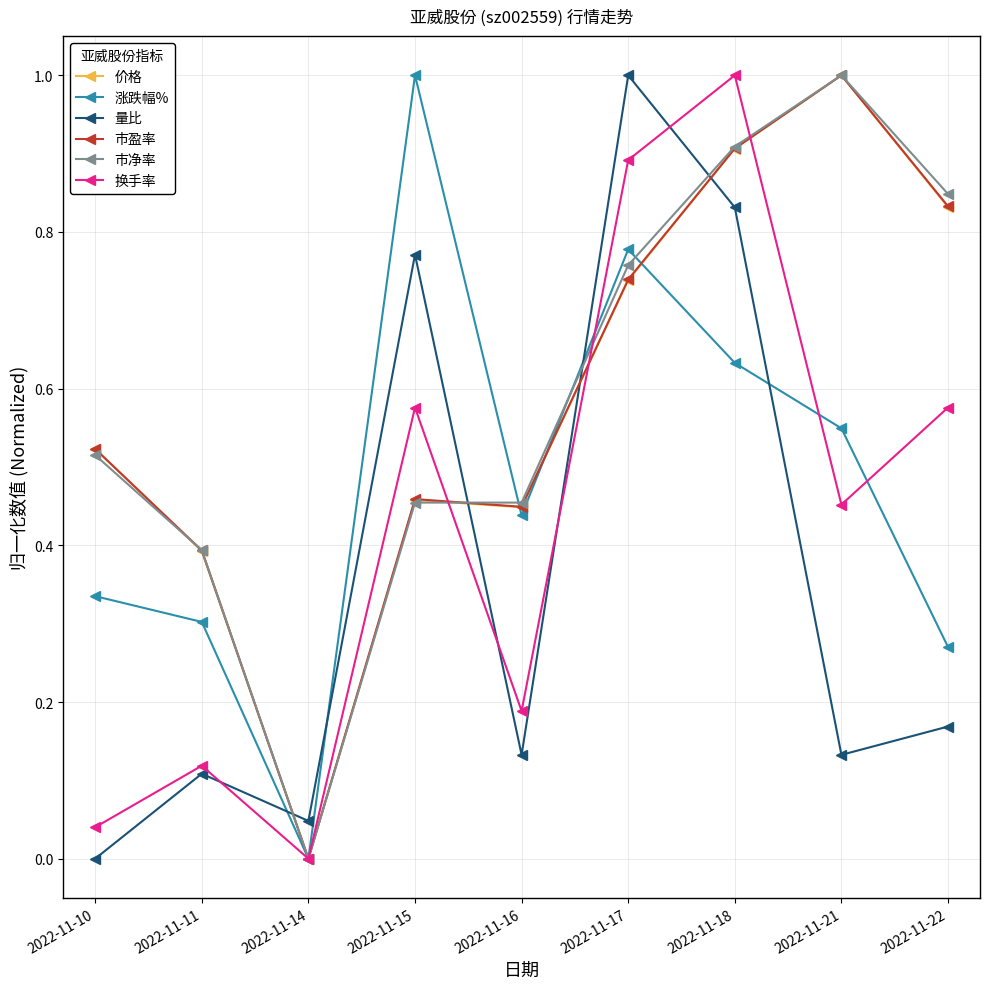

Is it true that 换手率 equals 0.1 at 2022-11-11?

True